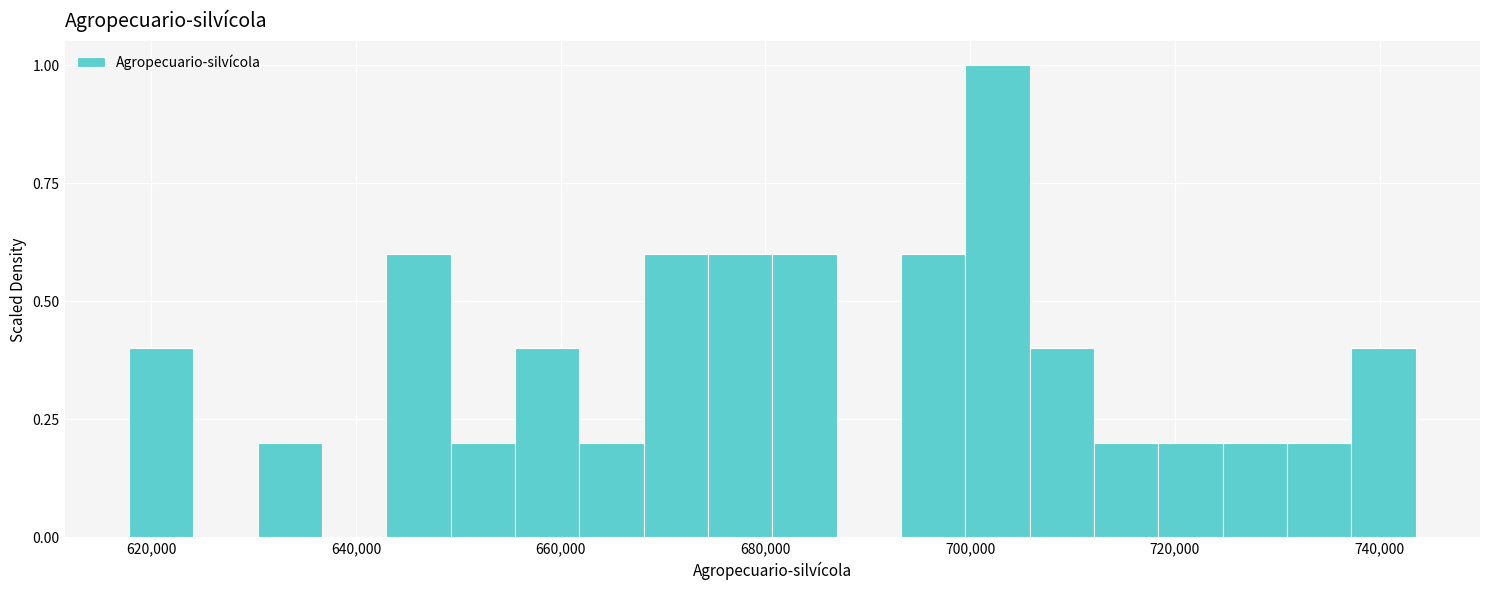

Read against the x-axis, roughly where is the centre of the tallest bar?

702000